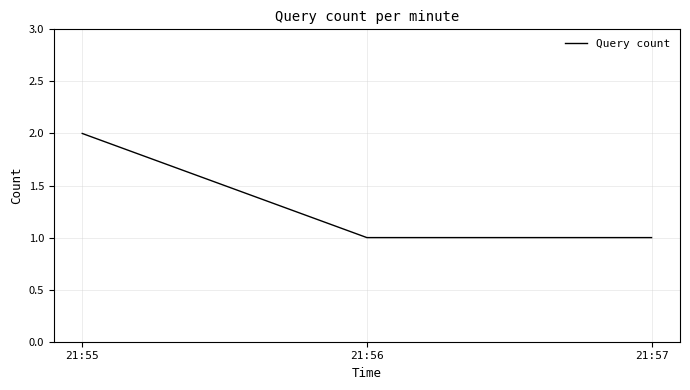

True or false: the data shows 1 at 21:56.

True